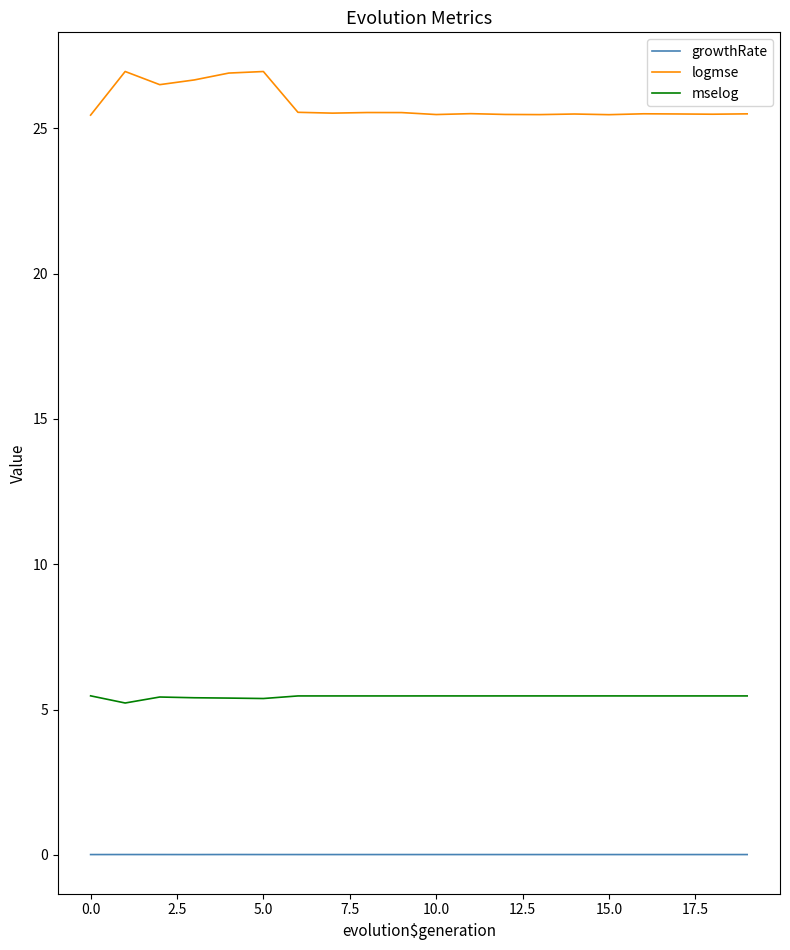

Rank the series by their average value, from lowest to highest.

growthRate, mselog, logmse